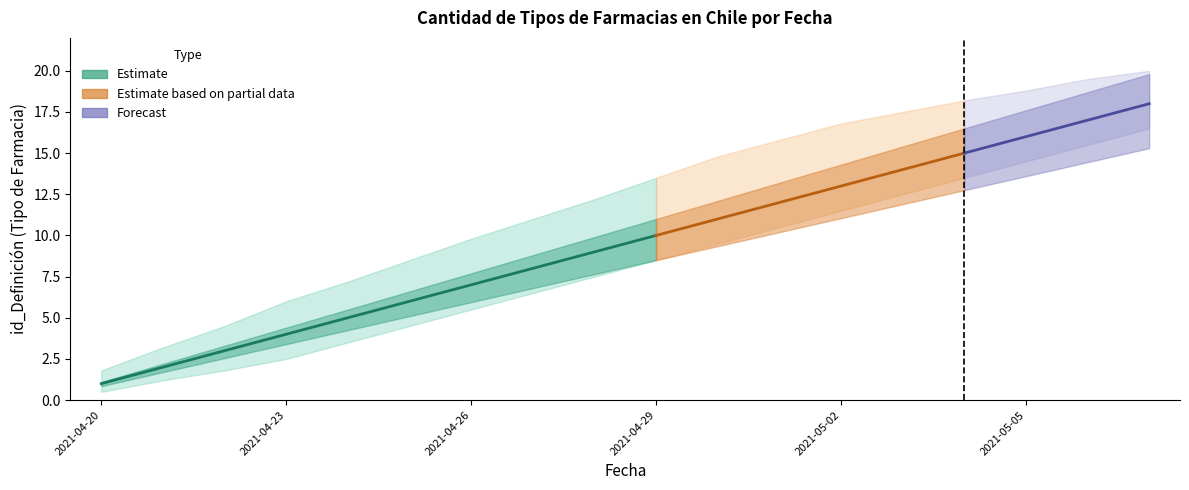

True or false: upper_bound and lower_bound intersect in this chart.

False